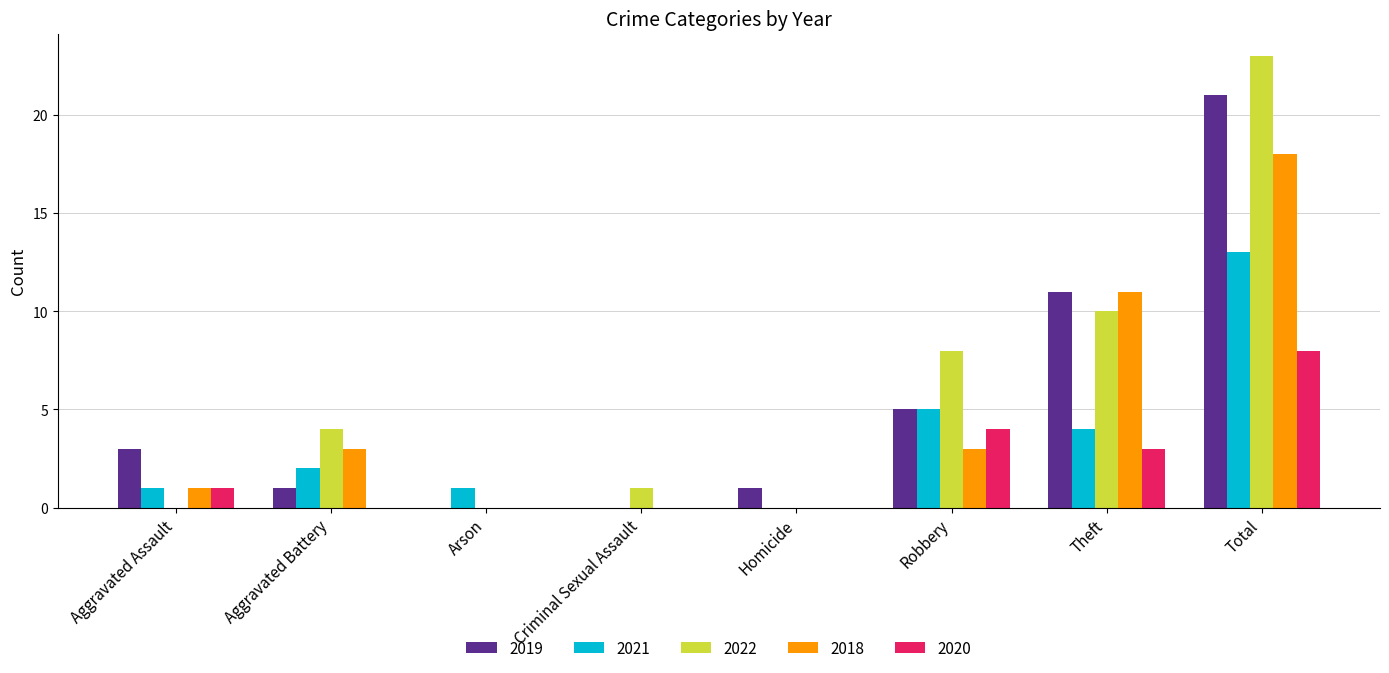

The value of 2018 at Total is 18. True or false?

True